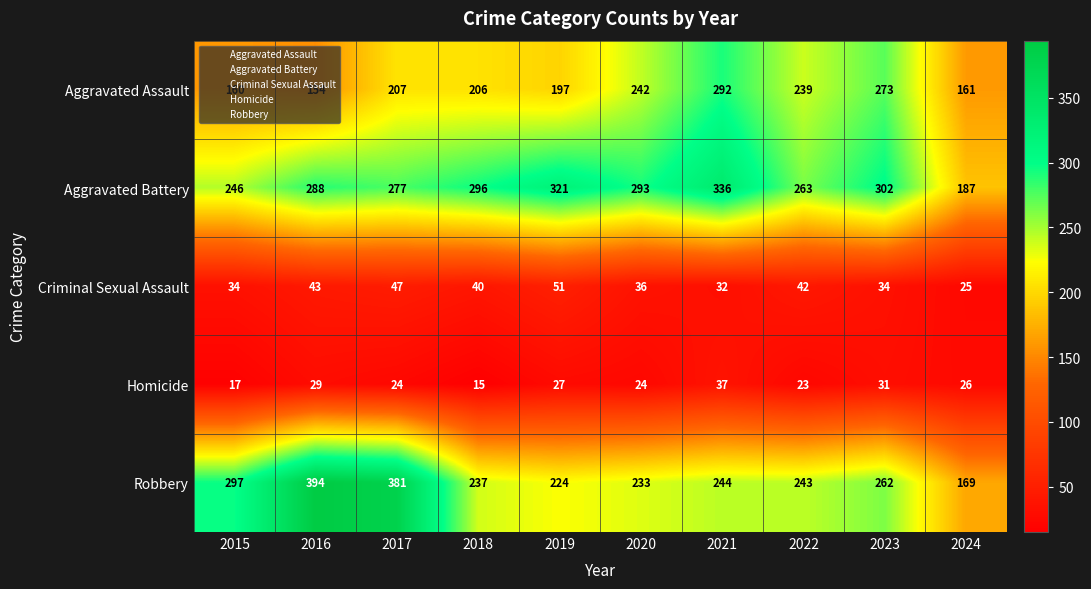

True or false: Robbery has a value of 127 at 2018.

False